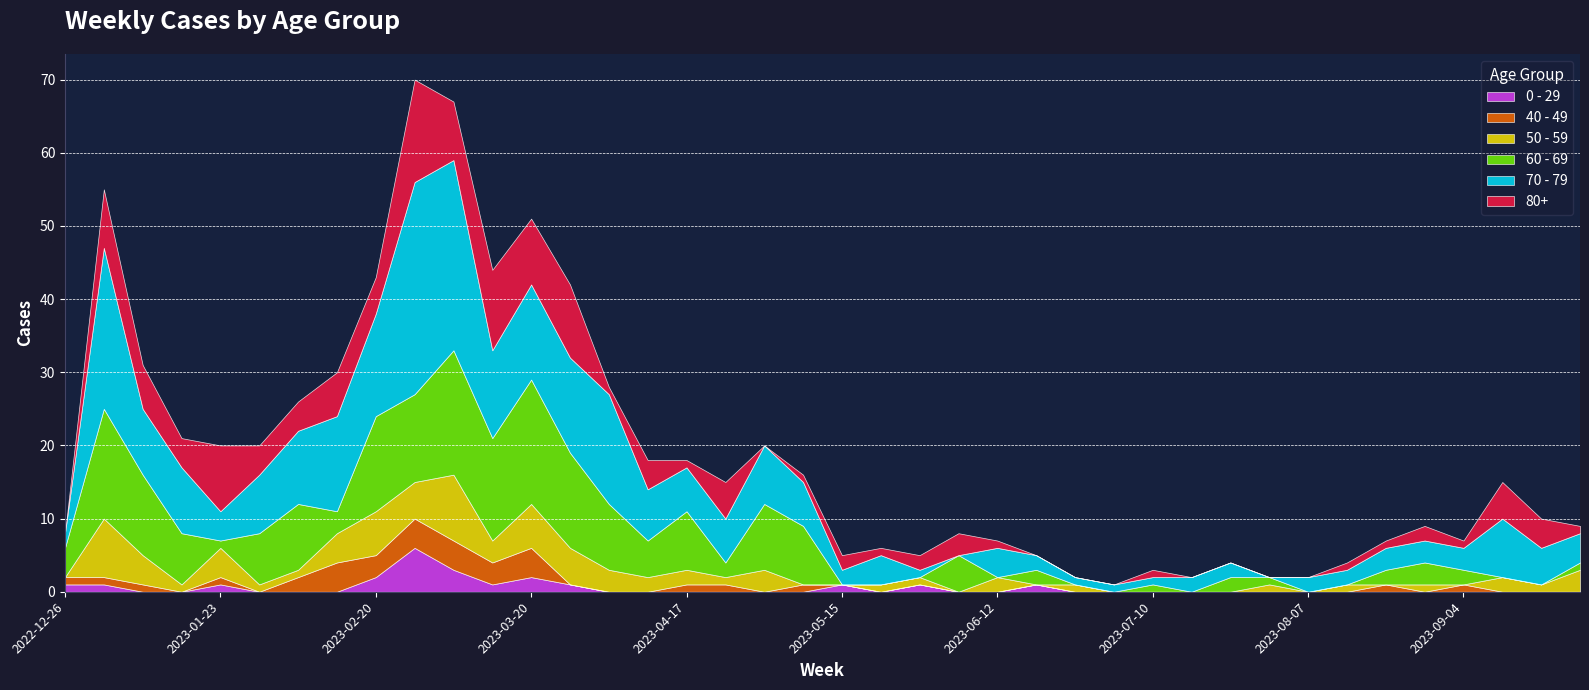

Reading left to right, list all the values displayed in this chart.

0 - 29: 1	1	0	0	1	0	0	0	2	6	3	1	2	1	0	0	0	0	0	0	1	0	1	0	0	1	0	0	0	0	0	0	0	0	0	0	0	0	0	0
40 - 49: 1	1	1	0	1	0	2	4	3	4	4	3	4	0	0	0	1	1	0	1	0	0	0	0	0	0	0	0	0	0	0	0	0	0	1	0	1	0	0	0
50 - 59: 0	8	4	1	4	1	1	4	6	5	9	3	6	5	3	2	2	1	3	0	0	1	1	0	2	0	1	0	0	0	0	1	0	1	0	1	0	2	1	3
60 - 69: 4	15	11	7	1	7	9	3	13	12	17	14	17	13	9	5	8	2	9	8	0	0	0	5	0	2	0	0	1	0	2	1	0	0	2	3	2	0	0	1
70 - 79: 2	22	9	9	4	8	10	13	14	29	26	12	13	13	15	7	6	6	8	6	2	4	1	0	4	2	1	1	1	2	2	0	2	2	3	3	3	8	5	4
80+: 0	8	6	4	9	4	4	6	5	14	8	11	9	10	1	4	1	5	0	1	2	1	2	3	1	0	0	0	1	0	0	0	0	1	1	2	1	5	4	1